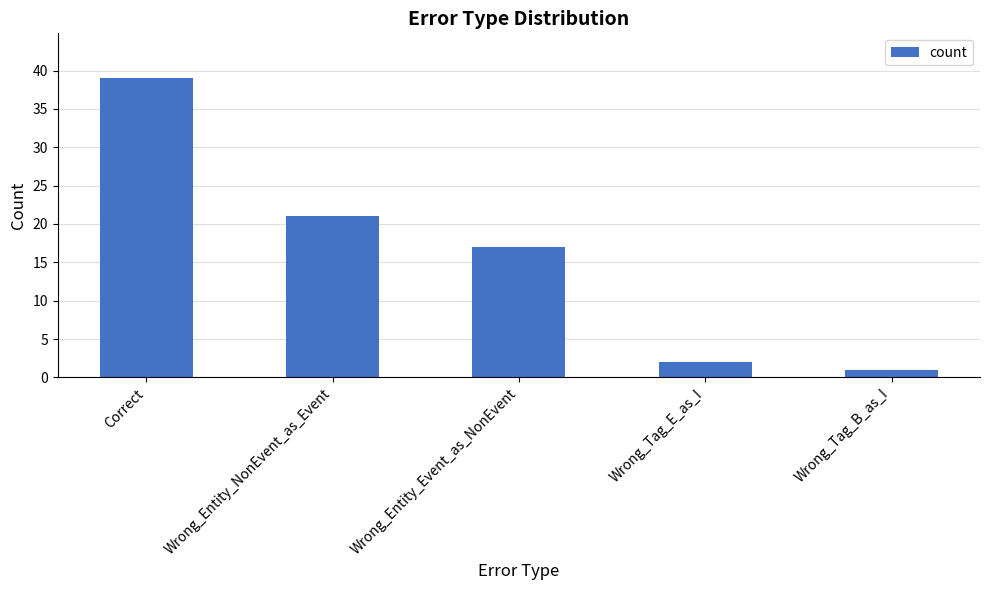

What is the smallest value displayed?

1